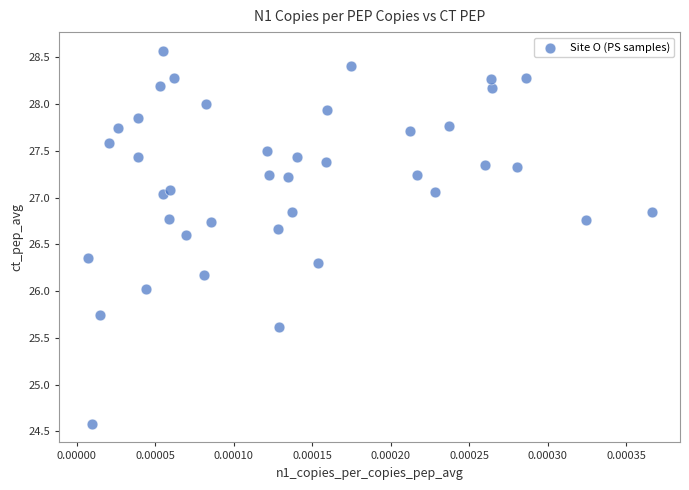

What is the range of Y values (max minus min)?

4.0